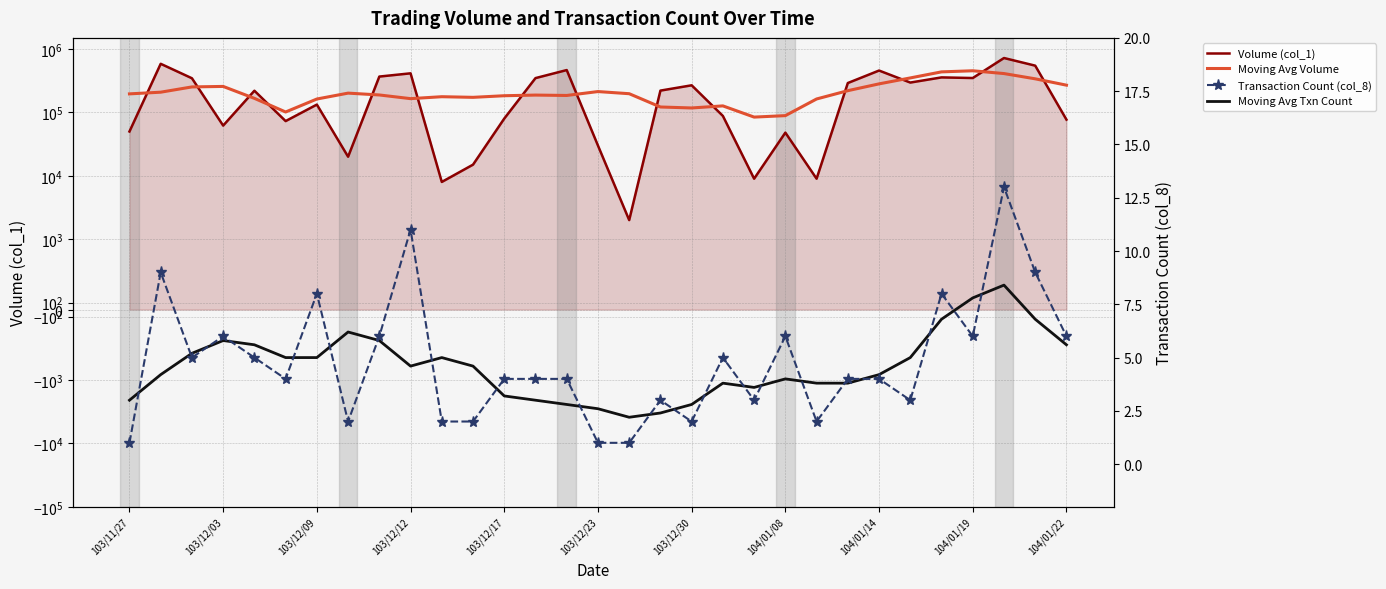

Between 103/12/17 and 14, which series saw the biggest shift?

Volume (col_1)